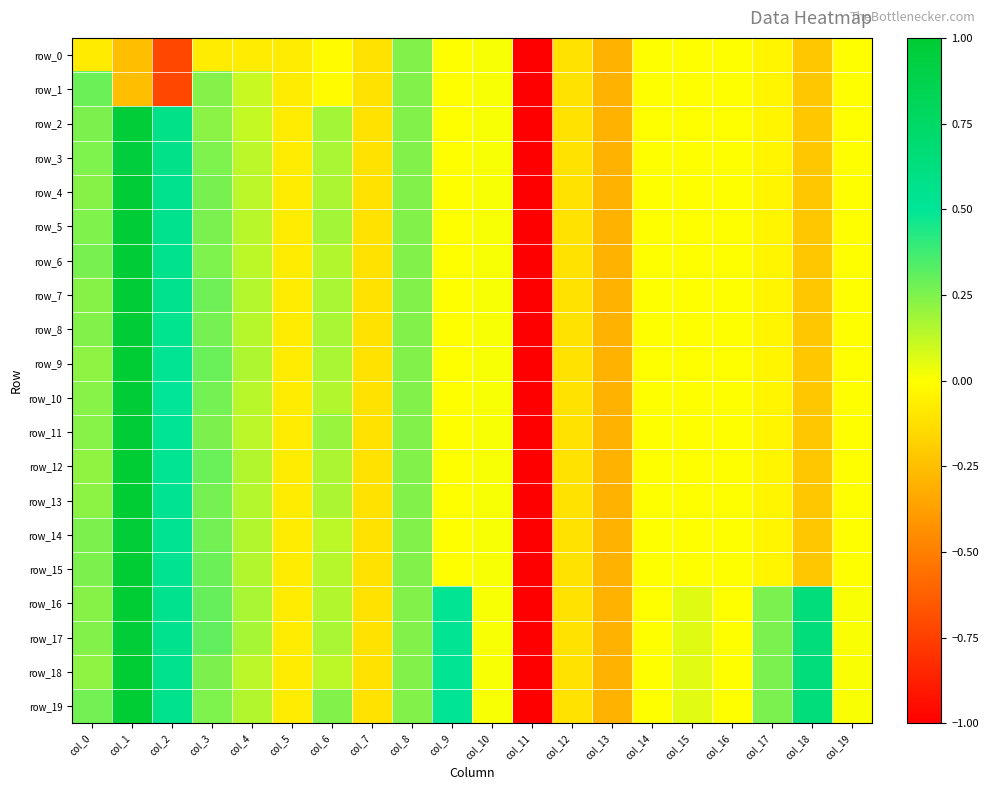

What is the spread (max minus min) of values at col_9?

0.5